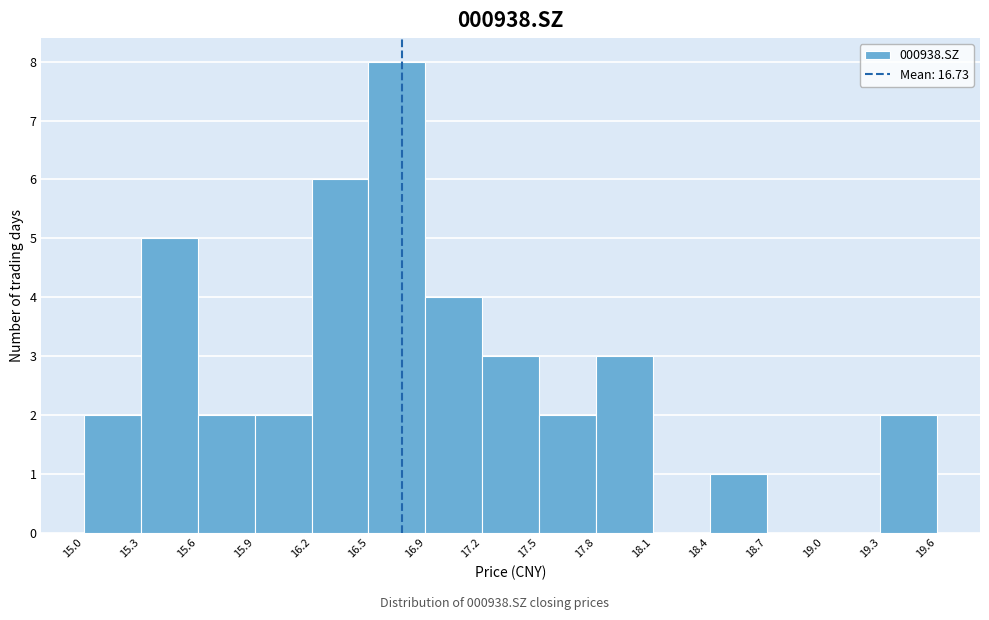

Reading left to right, transcribe this chart: for each bar, give the range it covers on the x-axis and its height. The values are not printed on the chart, so give them approximately, as read against the axis.

15.0 to 15.3: 2
15.3 to 15.6: 5
15.6 to 15.9: 2
15.9 to 16.2: 2
16.2 to 16.5: 6
16.5 to 16.9: 8
16.9 to 17.2: 4
17.2 to 17.5: 3
17.5 to 17.8: 2
17.8 to 18.1: 3
18.1 to 18.4: 0
18.4 to 18.7: 1
18.7 to 19.0: 0
19.0 to 19.3: 0
19.3 to 19.6: 2